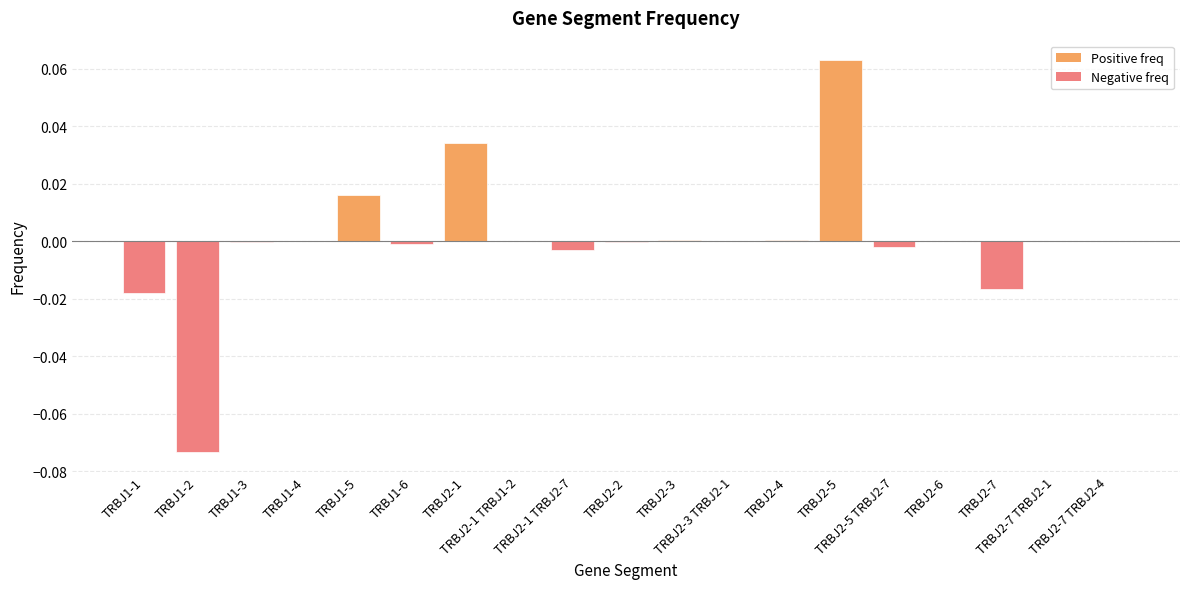

How many data points does each series have?

19